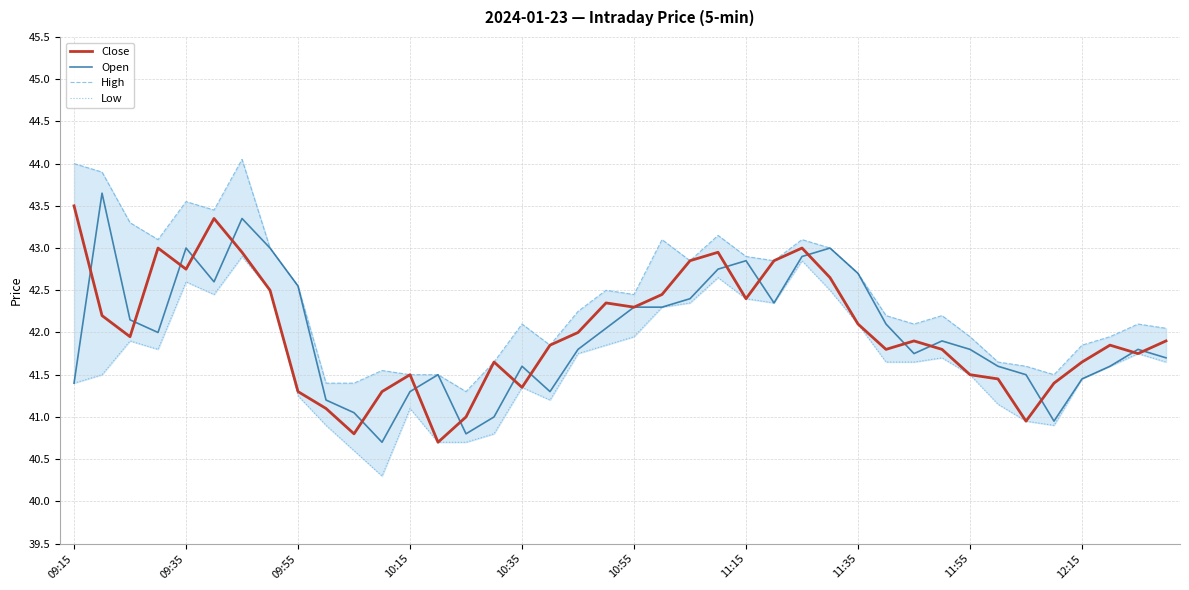

Which series ends up on top after the final intersection of Close and Open?

Close